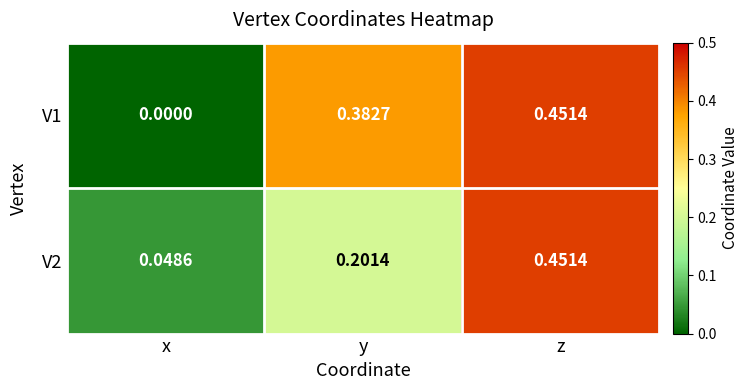

Count the number of data series in this chart.

2